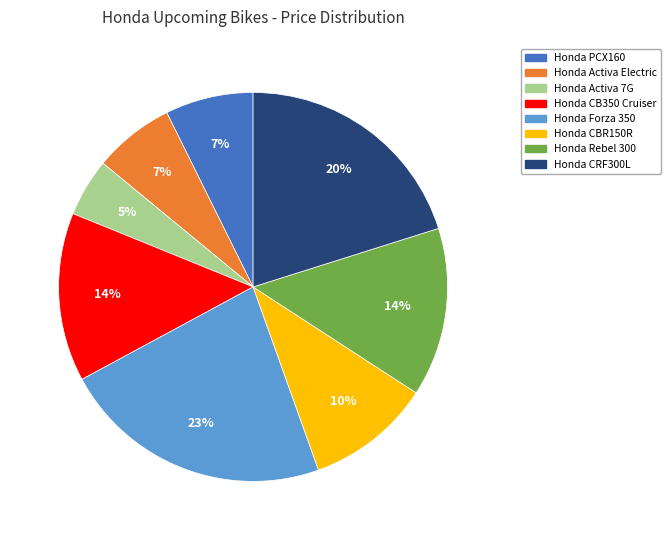

Does Honda CB350 Cruiser represent more than half of the total?

No